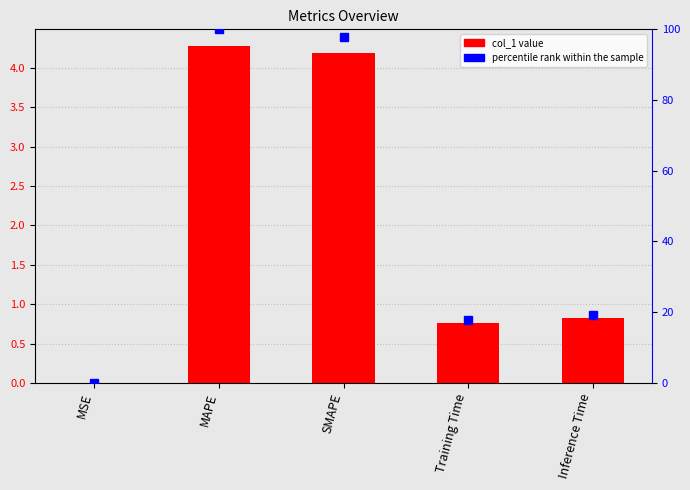

Rank the series at MAPE from highest to lowest value.

percentile rank within the sample, col_1